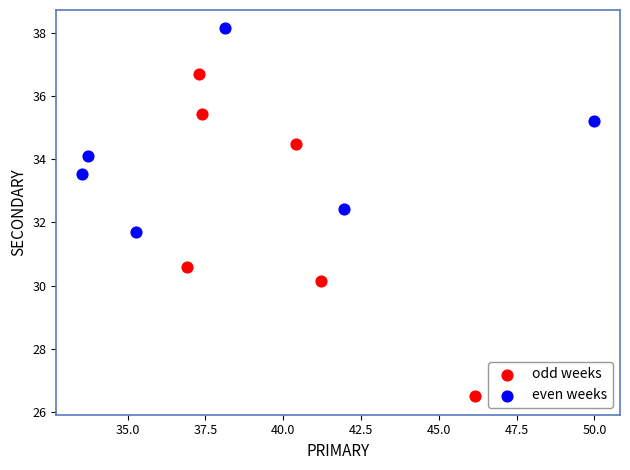

Which series contains the lowest Y value?

odd weeks